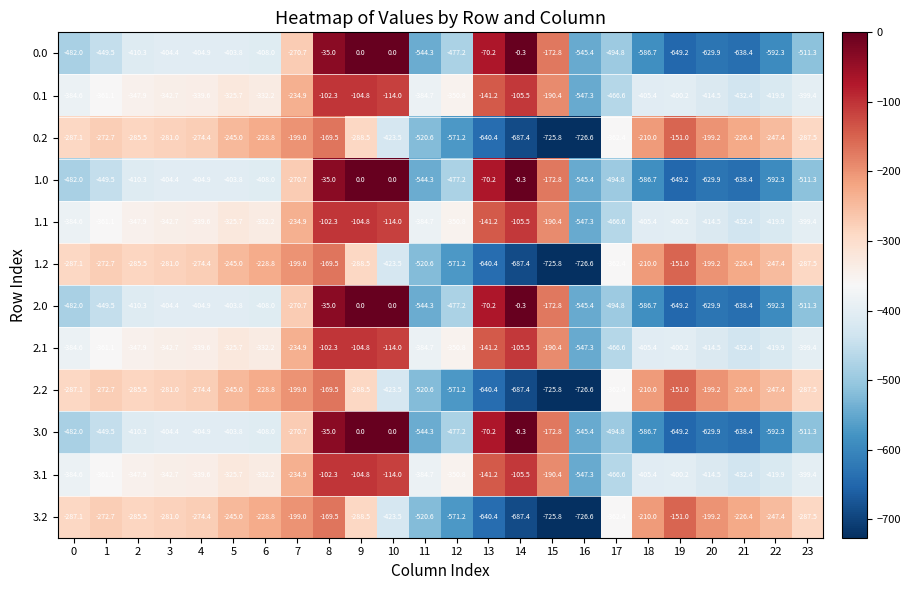

Rank the categories by 2.2 value from highest to lowest.

19, 8, 7, 20, 18, 21, 6, 5, 22, 1, 4, 3, 2, 0, 23, 9, 17, 10, 11, 12, 13, 14, 15, 16